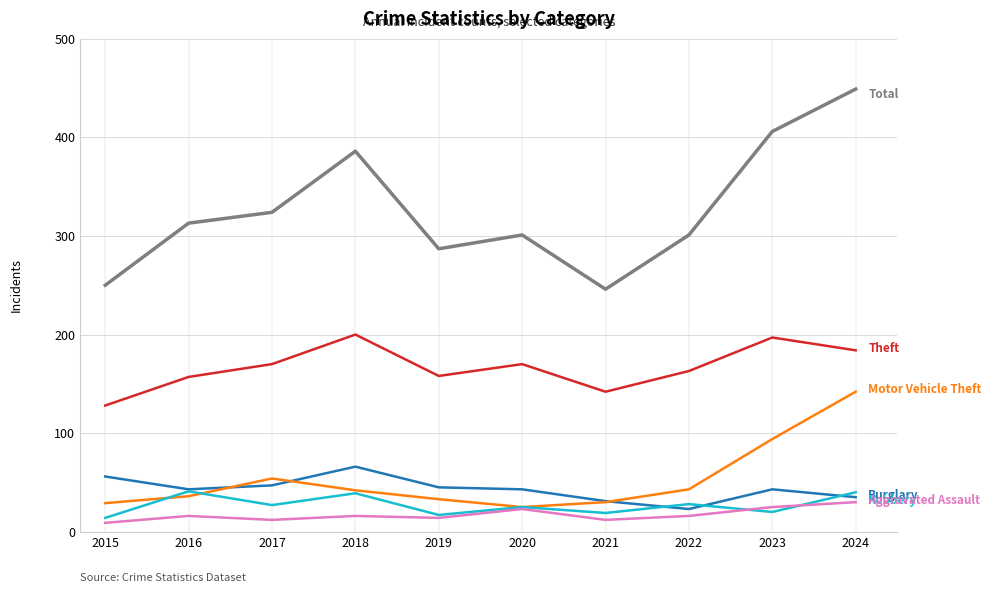

What is the greatest value displayed?

449